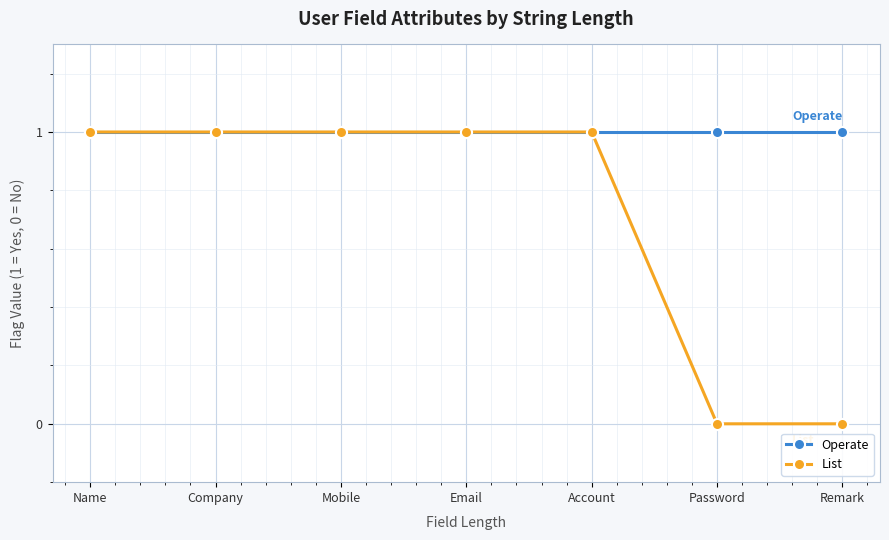

Between Mobile and Password, which series saw the biggest shift?

List